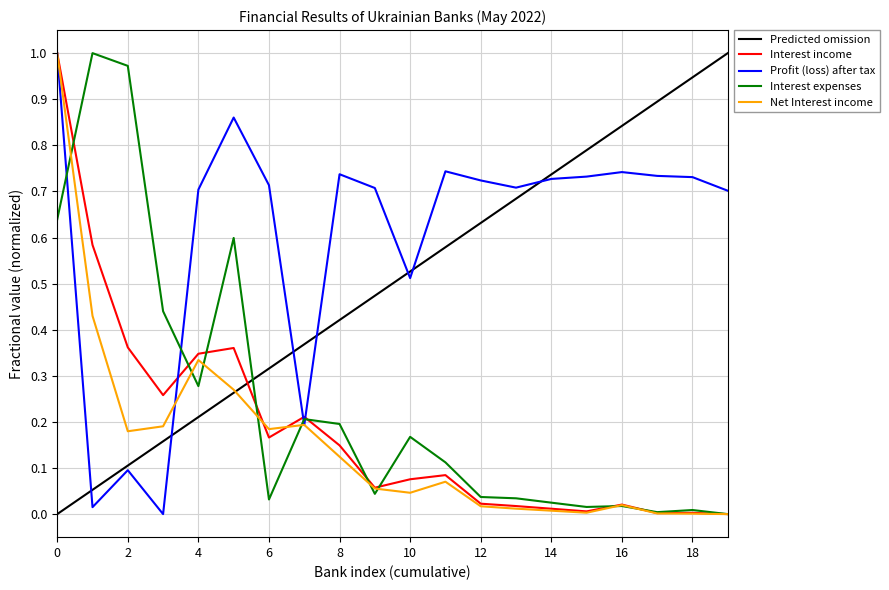

Which series has the largest total across all categories?

Profit (loss) after tax